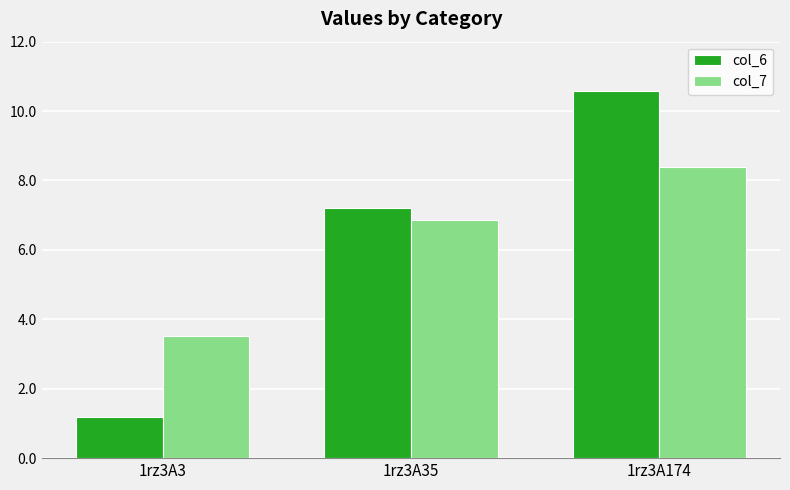

Reading right to left, transcribe all the data shown in this chart.

col_6: 10.6	7.2	1.2
col_7: 8.4	6.9	3.5